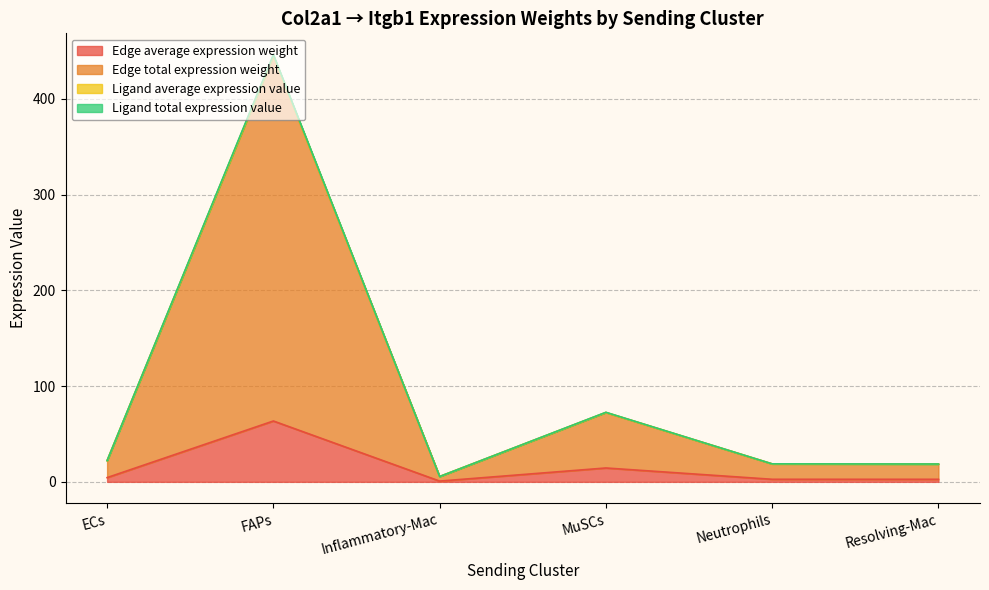

At which label does Edge average expression weight reach its peak?

FAPs